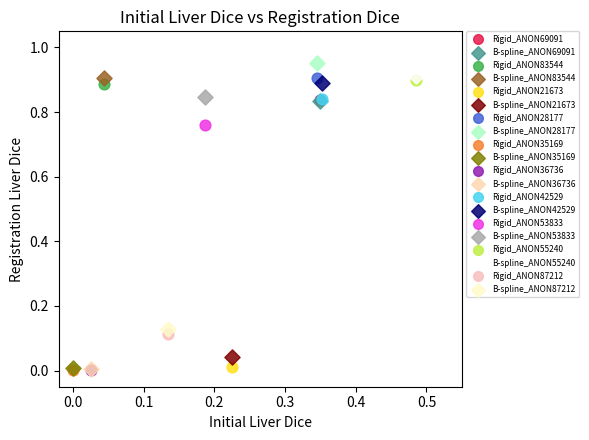

What are all the series names shown in the legend?

Rigid_ANON69091, B-spline_ANON69091, Rigid_ANON83544, B-spline_ANON83544, Rigid_ANON21673, B-spline_ANON21673, Rigid_ANON28177, B-spline_ANON28177, Rigid_ANON35169, B-spline_ANON35169, Rigid_ANON36736, B-spline_ANON36736, Rigid_ANON42529, B-spline_ANON42529, Rigid_ANON53833, B-spline_ANON53833, Rigid_ANON55240, B-spline_ANON55240, Rigid_ANON87212, B-spline_ANON87212